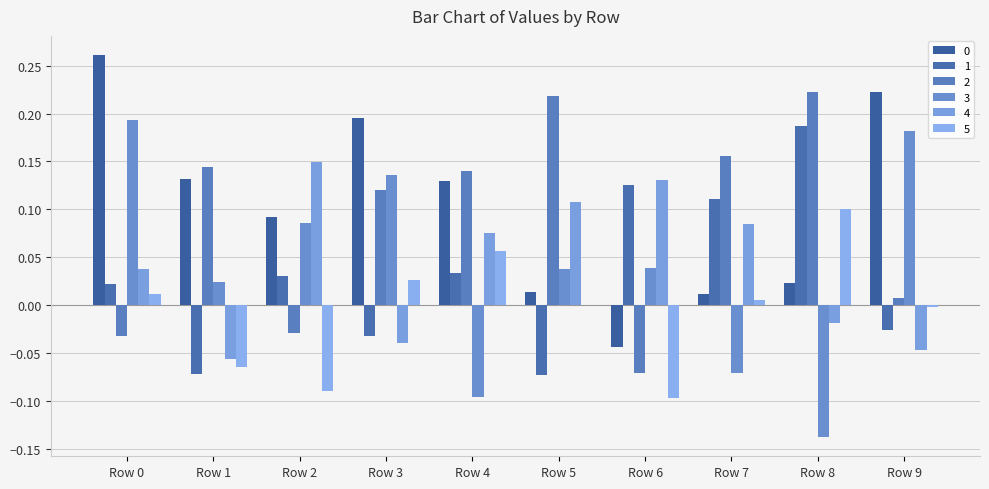

At which label does 2 reach its peak?

Row 8